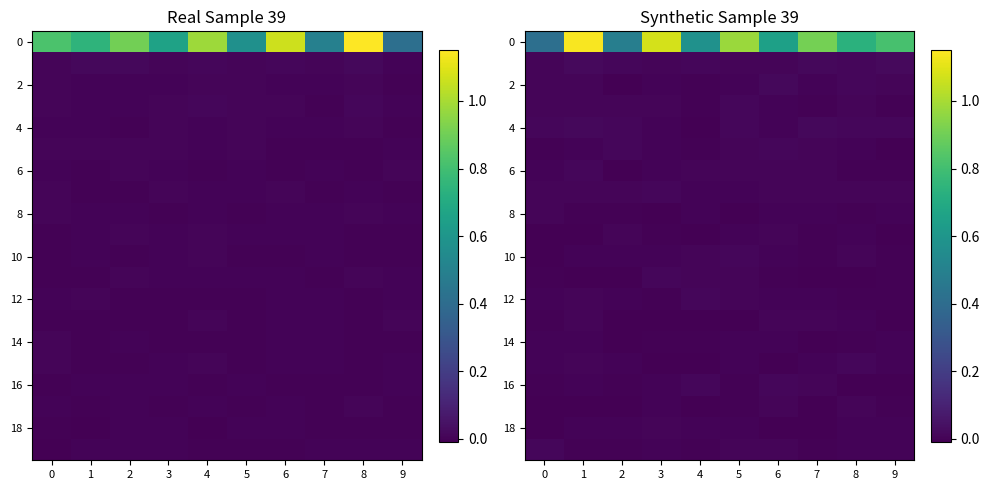

Is it true that 18 equals 0.0 at 2?

True